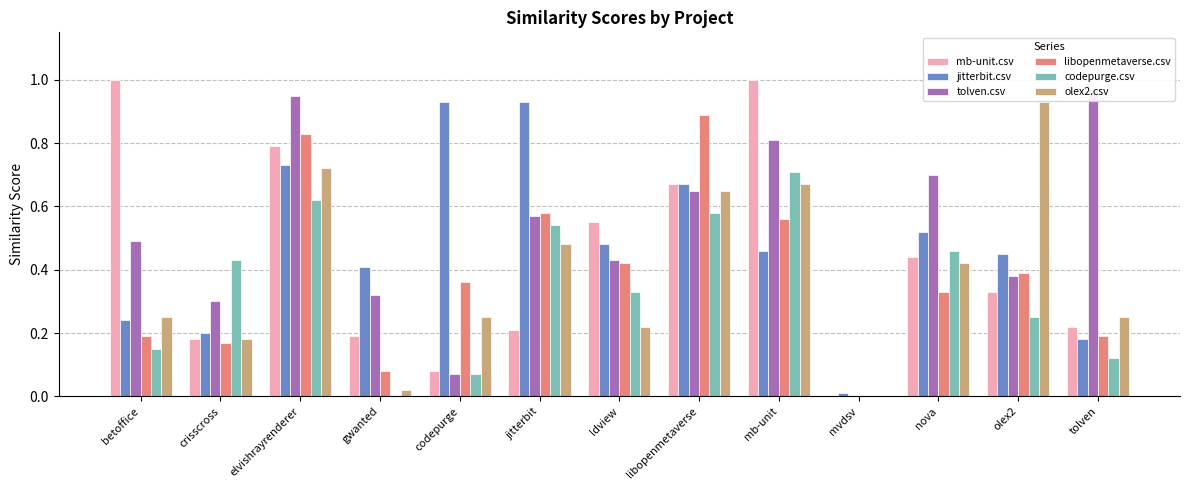

Reading right to left, transcribe all the data shown in this chart.

mb-unit.csv: 0.2	0.3	0.4	0.0	1.0	0.7	0.6	0.2	0.1	0.2	0.8	0.2	1.0
jitterbit.csv: 0.2	0.5	0.5	0.0	0.5	0.7	0.5	0.9	0.9	0.4	0.7	0.2	0.2
tolven.csv: 1.0	0.4	0.7	0.0	0.8	0.7	0.4	0.6	0.1	0.3	0.9	0.3	0.5
libopenmetaverse.csv: 0.2	0.4	0.3	0.0	0.6	0.9	0.4	0.6	0.4	0.1	0.8	0.2	0.2
codepurge.csv: 0.1	0.2	0.5	0.0	0.7	0.6	0.3	0.5	0.1	0.0	0.6	0.4	0.1
olex2.csv: 0.2	0.9	0.4	0.0	0.7	0.7	0.2	0.5	0.2	0.0	0.7	0.2	0.2